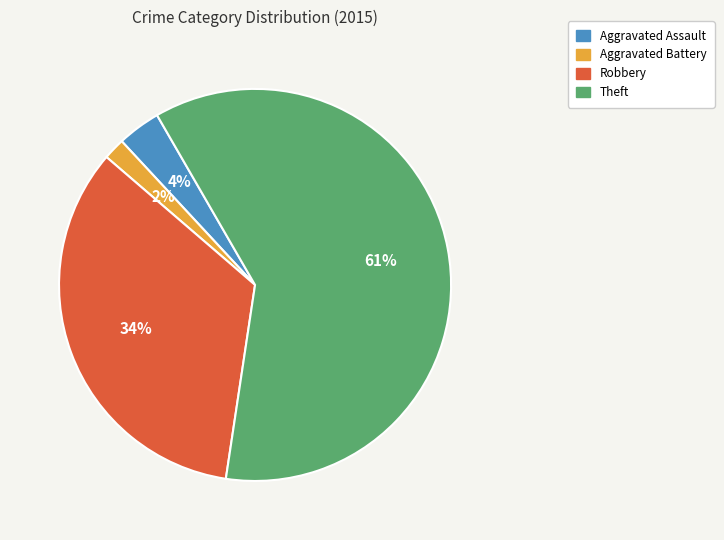

Is it true that Robbery is 34% of the pie?

True